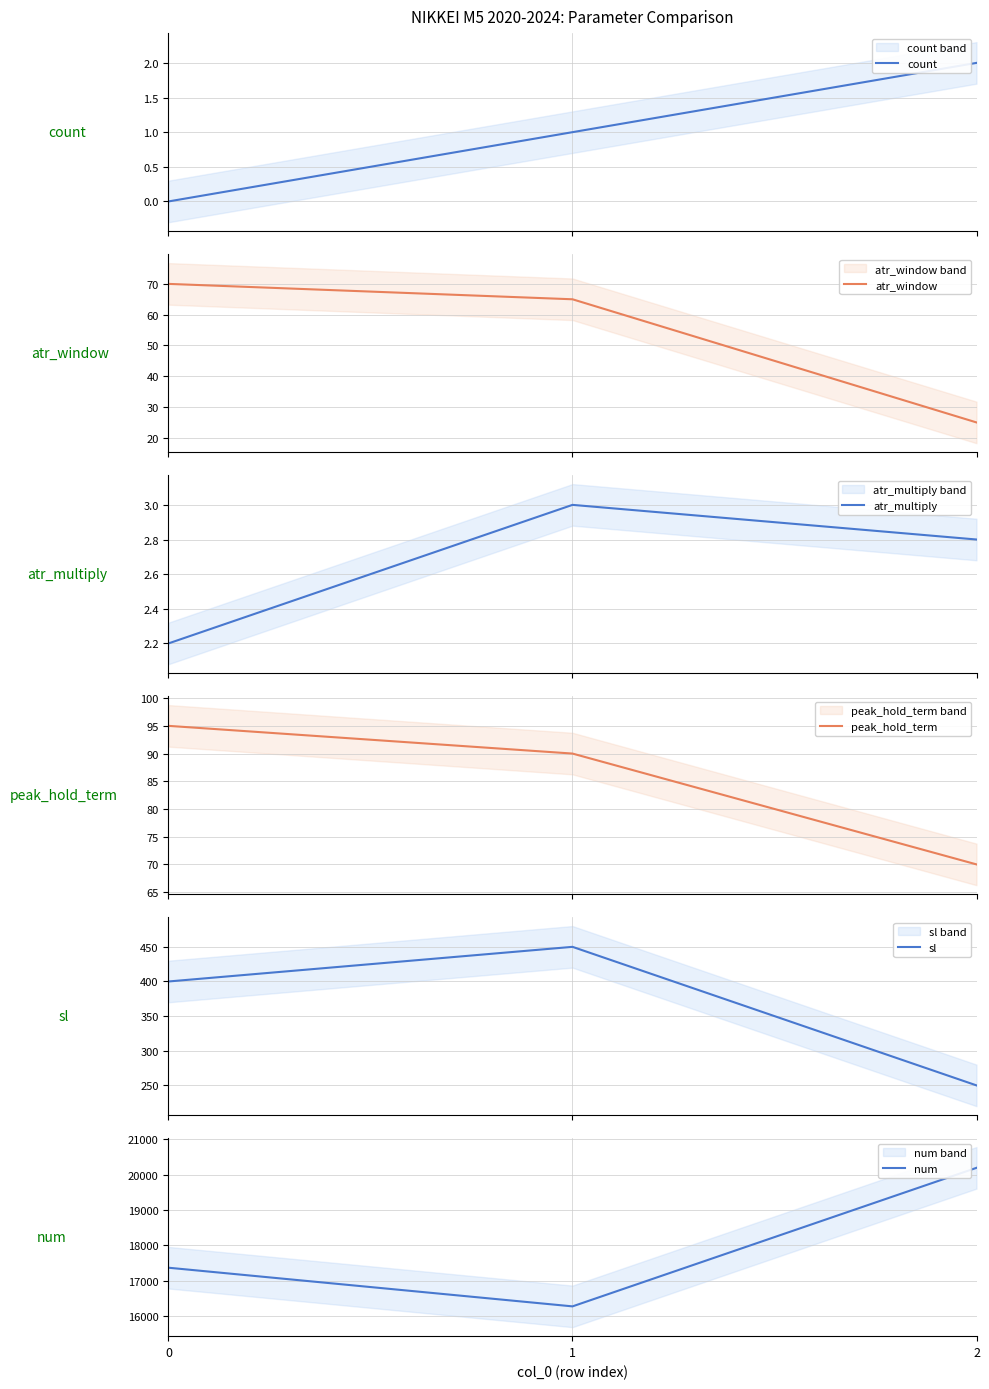

Count the peak_hold_term values in the range 70 to 95.

3